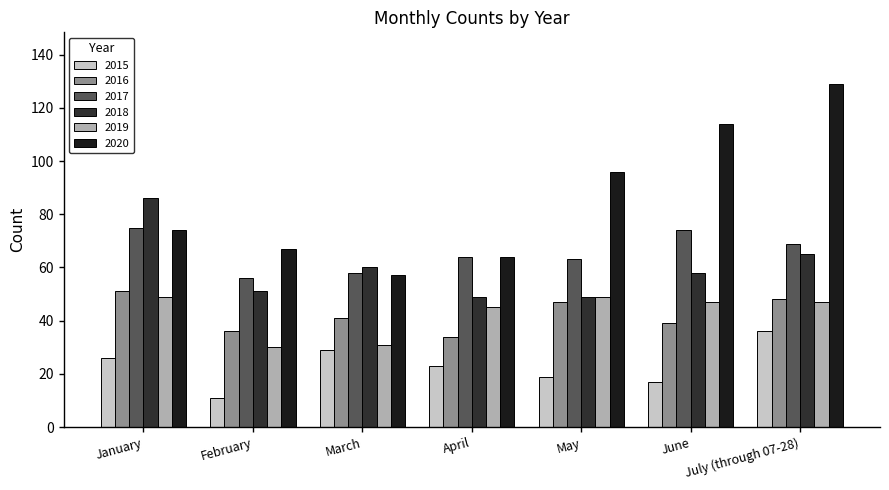

How many categories are shown in the chart?

7